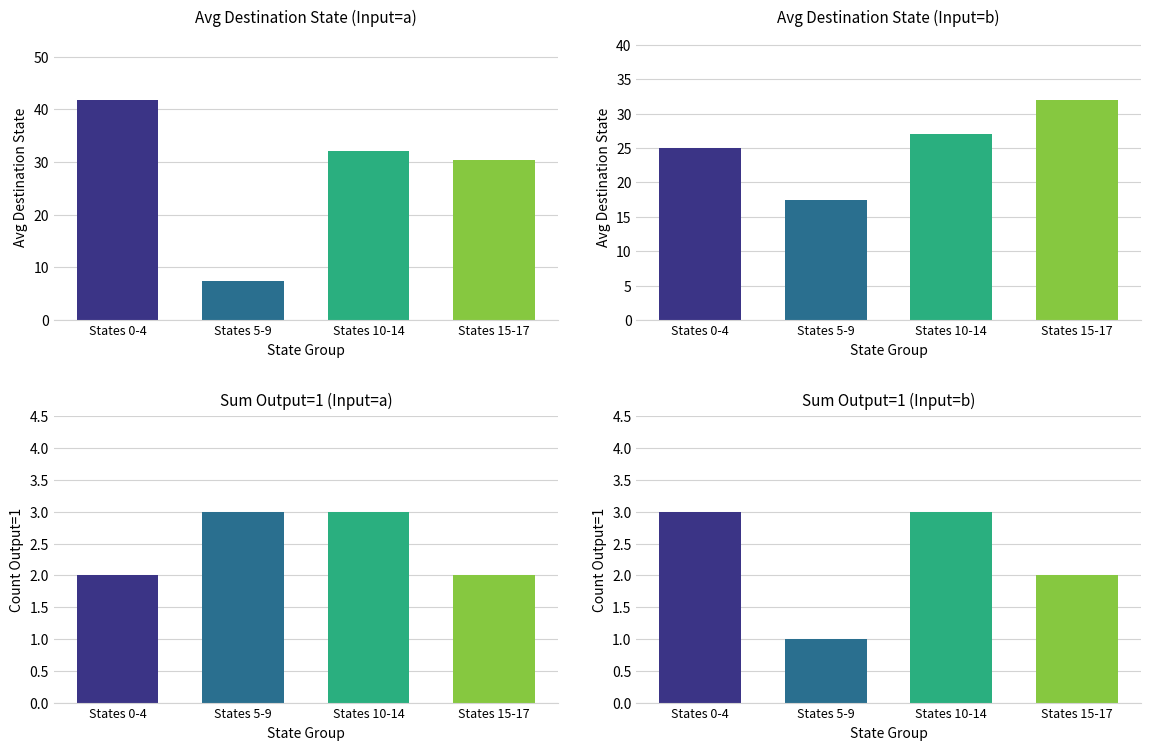

At which category is the sum across all series the highest?

States 0-4